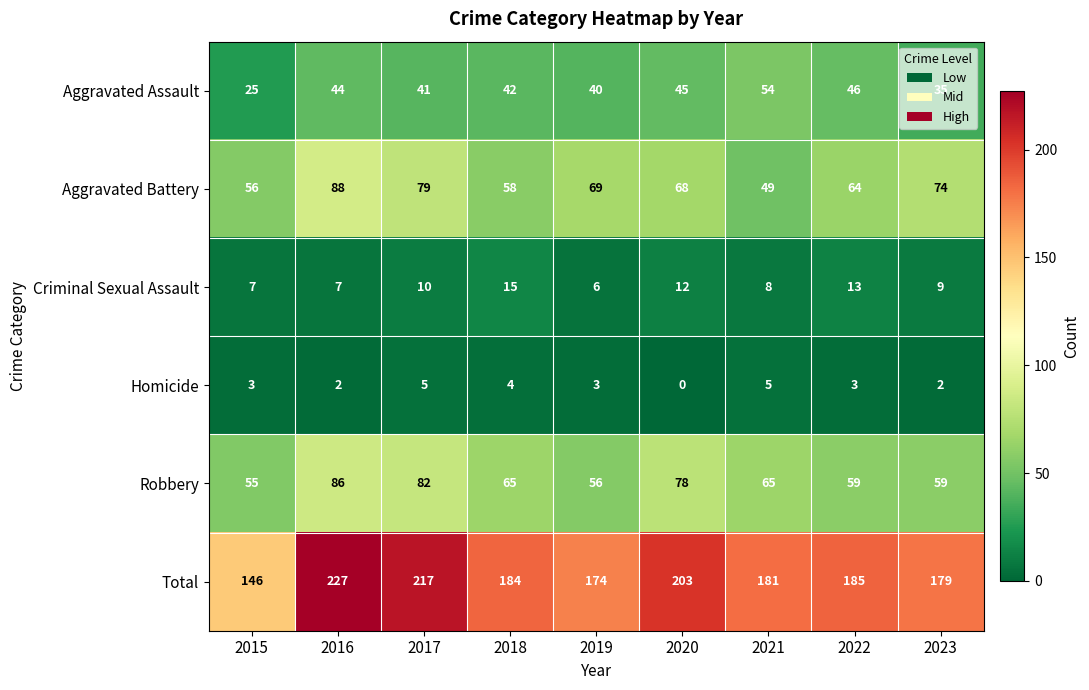

Which series has the largest range (max minus min)?

Total